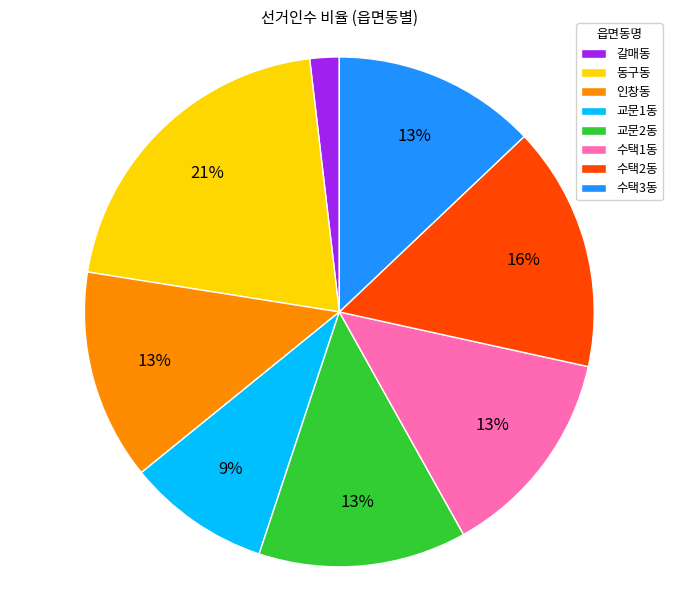

The 교문1동 slice represents 1% of the pie. True or false?

False